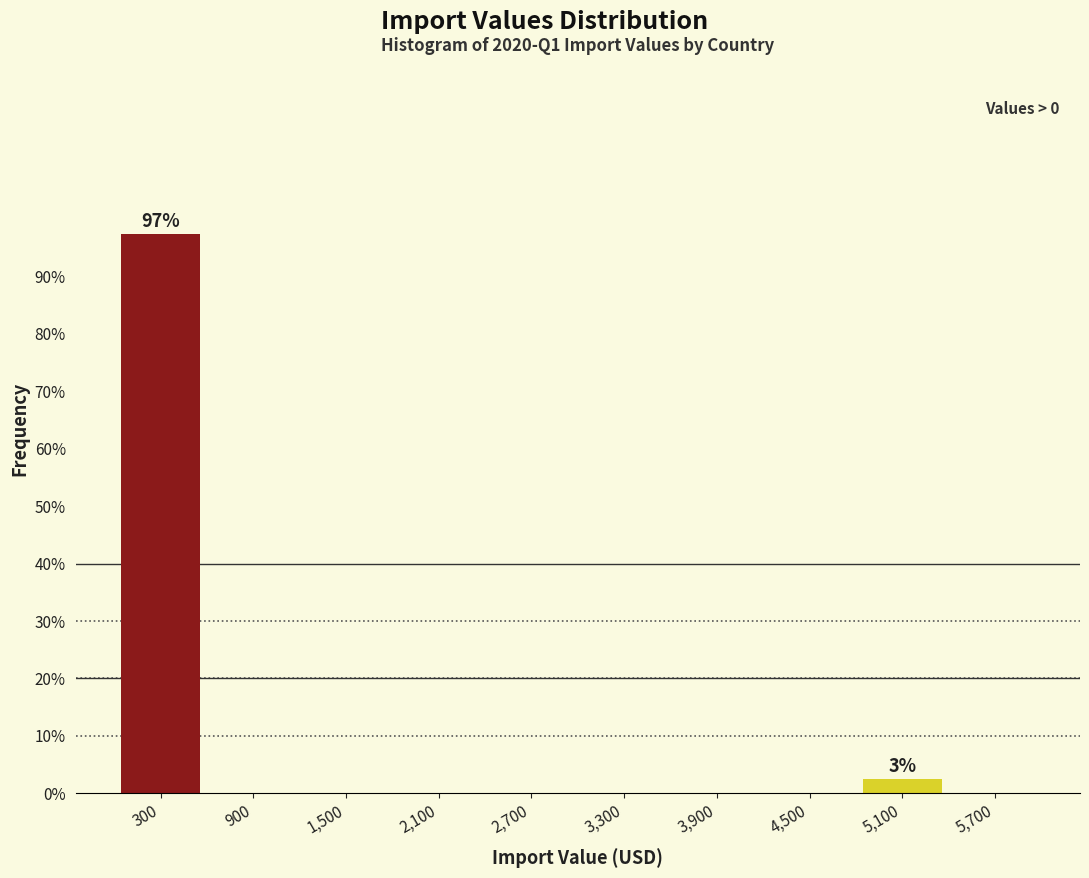

Over which range of the x-axis is the bar tallest?

0 to 600